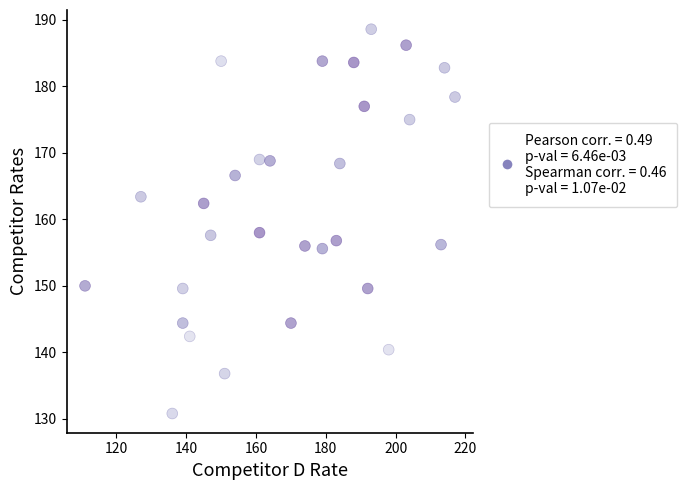

What is the range of Y values (max minus min)?

57.8